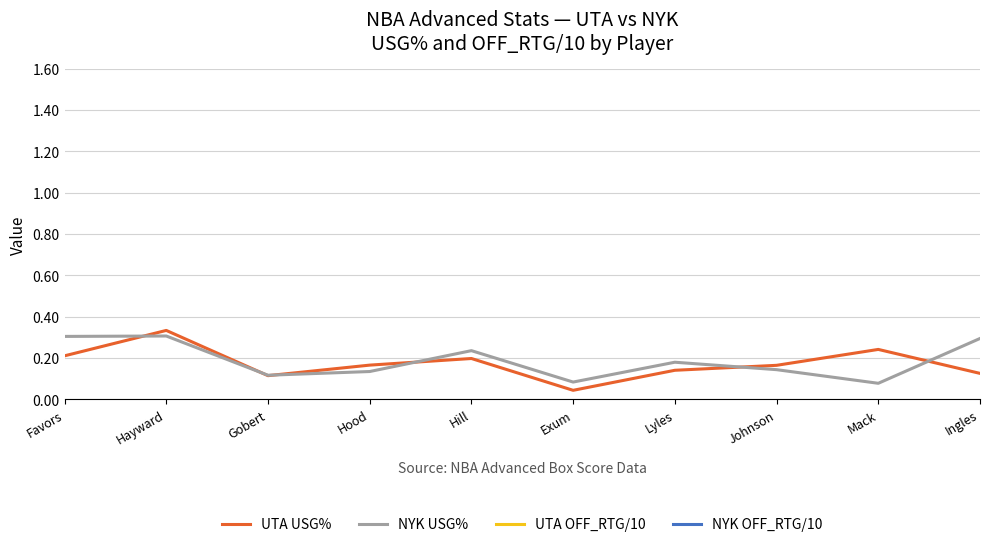

What is the approximate value of UTA USG% at Lyles?

0.1